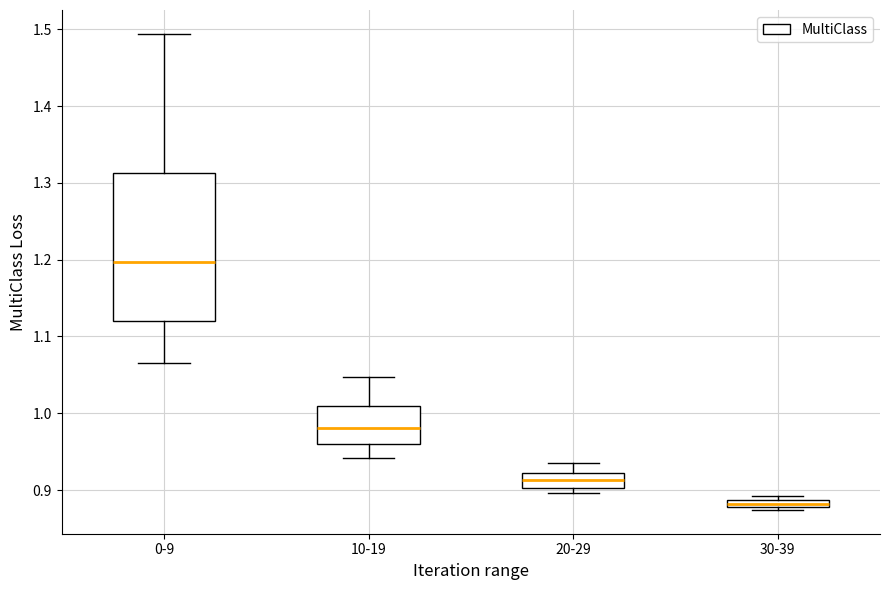

Comparing the boxes themselves (not the whiskers), which one is the tallest?

0-9